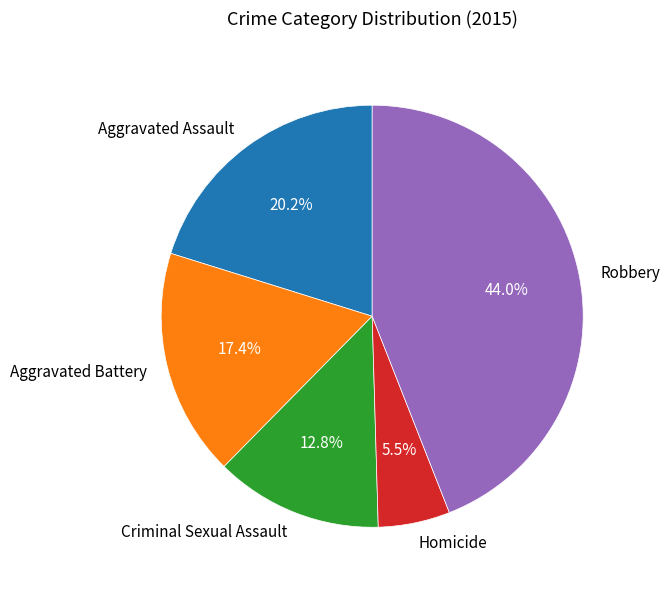

Is there any slice that represents more than half of the pie?

No